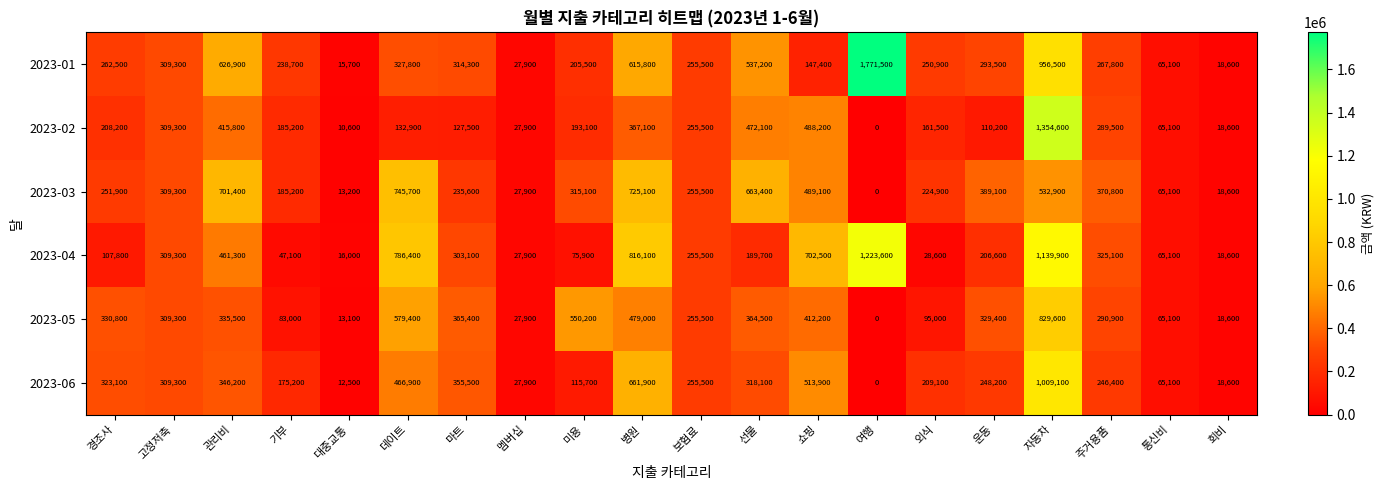

Rank the categories by 2023-03 value from lowest to highest.

여행, 대중교통, 회비, 멤버십, 통신비, 기부, 외식, 마트, 경조사, 보험료, 고정저축, 미용, 주거용품, 운동, 쇼핑, 자동차, 선물, 관리비, 병원, 데이트